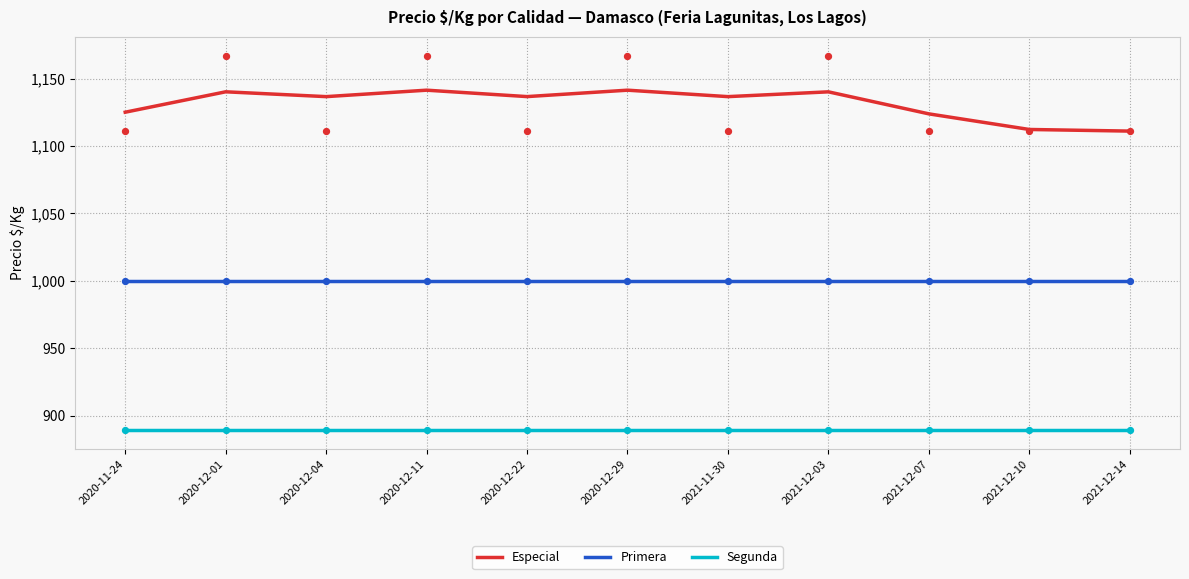

Which series reaches the maximum Y coordinate?

Especial